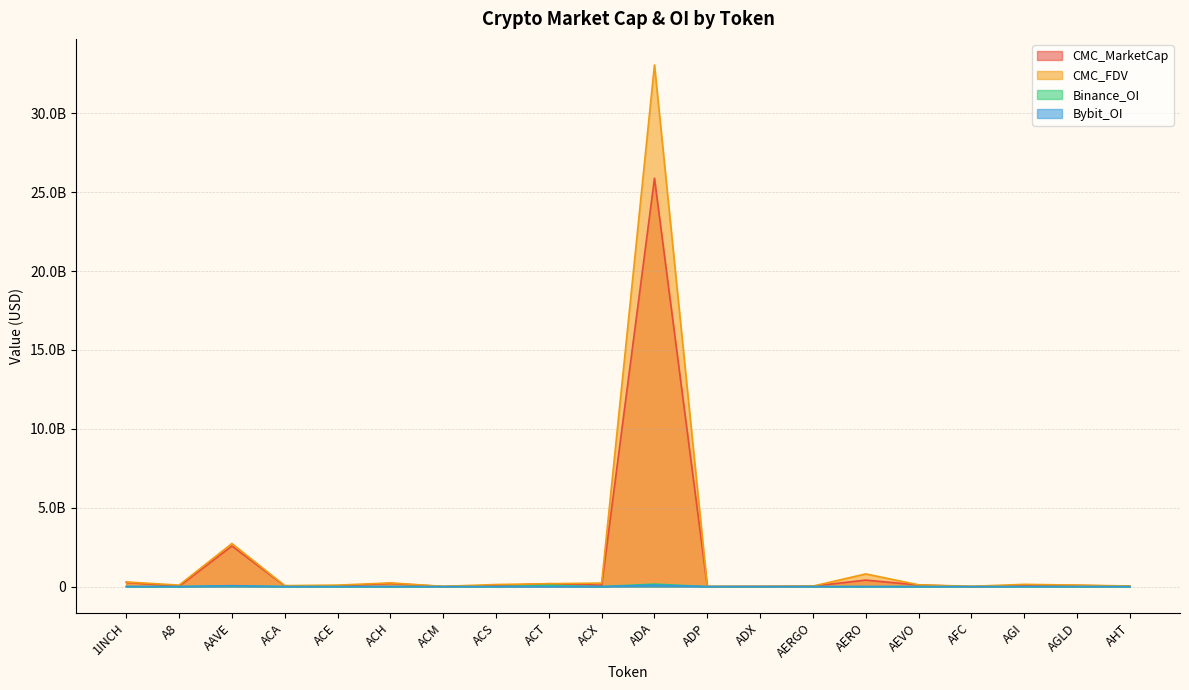

Reading right to left, extract all data points from this chart.

CMC_MarketCap: AHT=23277221.0	AGLD=77922982.8	AGI=54006815.5	AFC=3078200.0	AEVO=103834273.7	AERO=414404934.9	AERGO=31555618.5	ADX=15408107.0	ADP=6448953.9	ADA=25879280424.0	ACX=90608056.7	ACT=186518511.3	ACS=61692294.1	ACM=6235039.0	ACH=206013860.9	ACE=36849650.4	ACA=45806253.5	AAVE=2576330704.7	A8=25075021.4	1INCH=269883120.6
CMC_FDV: AHT=39962561.3	AGLD=96761172.5	AGI=144742315.8	AFC=19765582.9	AEVO=114966981.0	AERO=805996640.0	AERGO=33392189.2	ADX=16044982.9	ADP=14220929.6	ADA=33055542364.8	ACX=224434773.1	ACT=186518511.3	ACS=133945593.9	ACM=17593217.7	ACH=234314024.2	ACE=96831585.2	ACA=62820005.1	AAVE=2732003986.0	A8=95239079.0	1INCH=294079042.7
Binance_OI: AHT=0.0	AGLD=3698769.0	AGI=0.0	AFC=0.0	AEVO=3372126.0	AERO=2337363.0	AERGO=1266456.0	ADX=0.0	ADP=0.0	ADA=158139773.0	ACX=2502736.0	ACT=79586250.0	ACS=0.0	ACM=0.0	ACH=5183583.0	ACE=1665402.0	ACA=0.0	AAVE=48151914.0	A8=0.0	1INCH=4189015.0
Bybit_OI: AHT=0.0	AGLD=2408053.0	AGI=2275401.0	AFC=0.0	AEVO=1933589.0	AERO=4091208.0	AERGO=866718.0	ADX=0.0	ADP=0.0	ADA=96596334.0	ACX=484424.0	ACT=5590312.0	ACS=0.0	ACM=0.0	ACH=2675352.0	ACE=576533.0	ACA=0.0	AAVE=59149561.0	A8=339784.0	1INCH=3123055.0